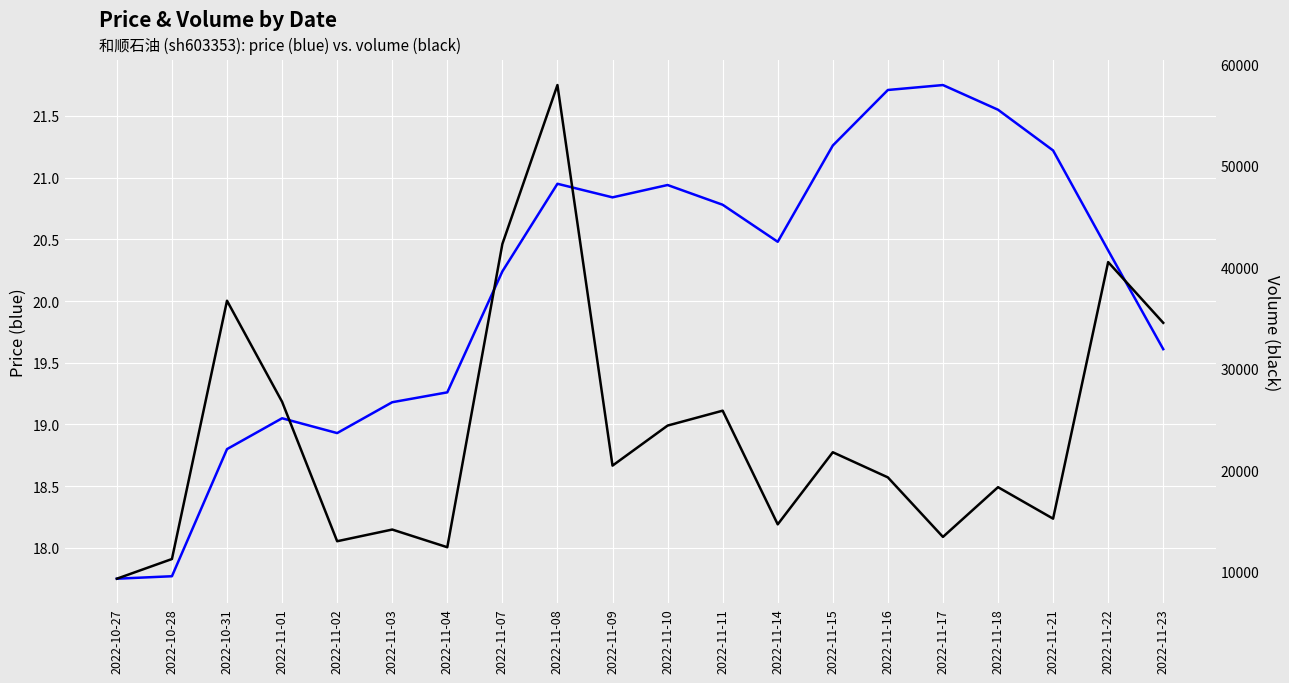

What are all the series names shown in the legend?

price, volume